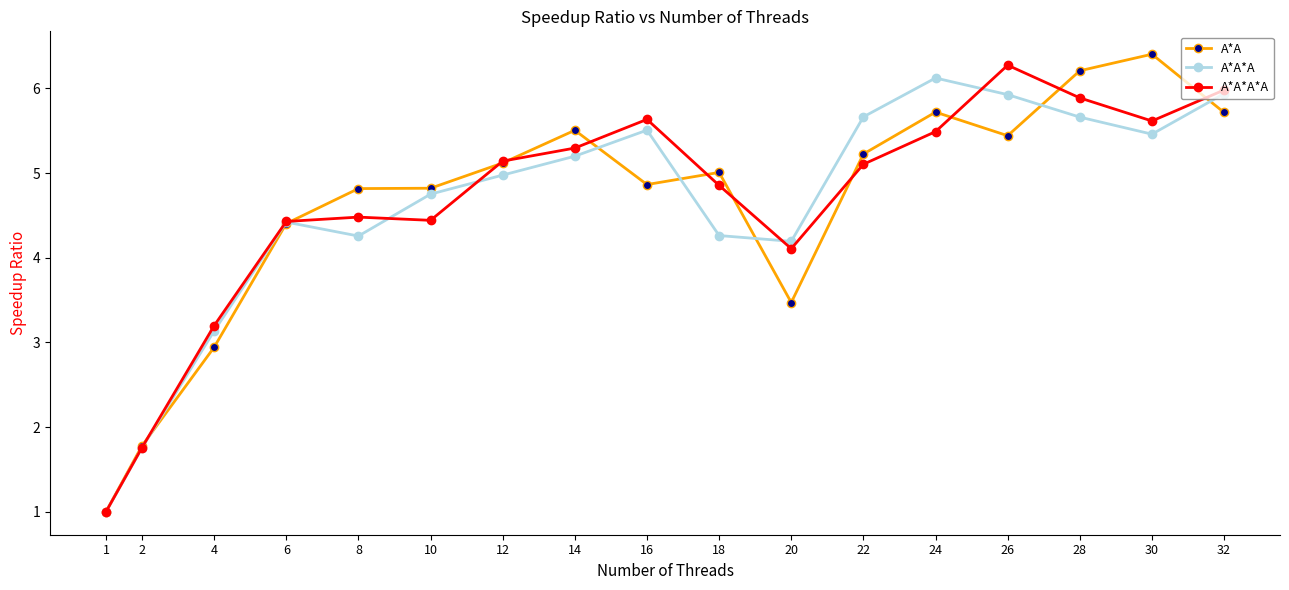

Which series has the largest range (max minus min)?

A*A